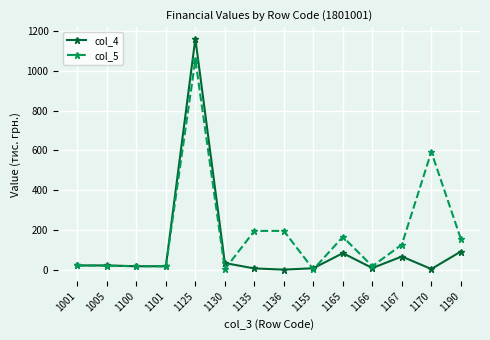

What is the difference between the maximum and minimum values in the col_5 series?

1056